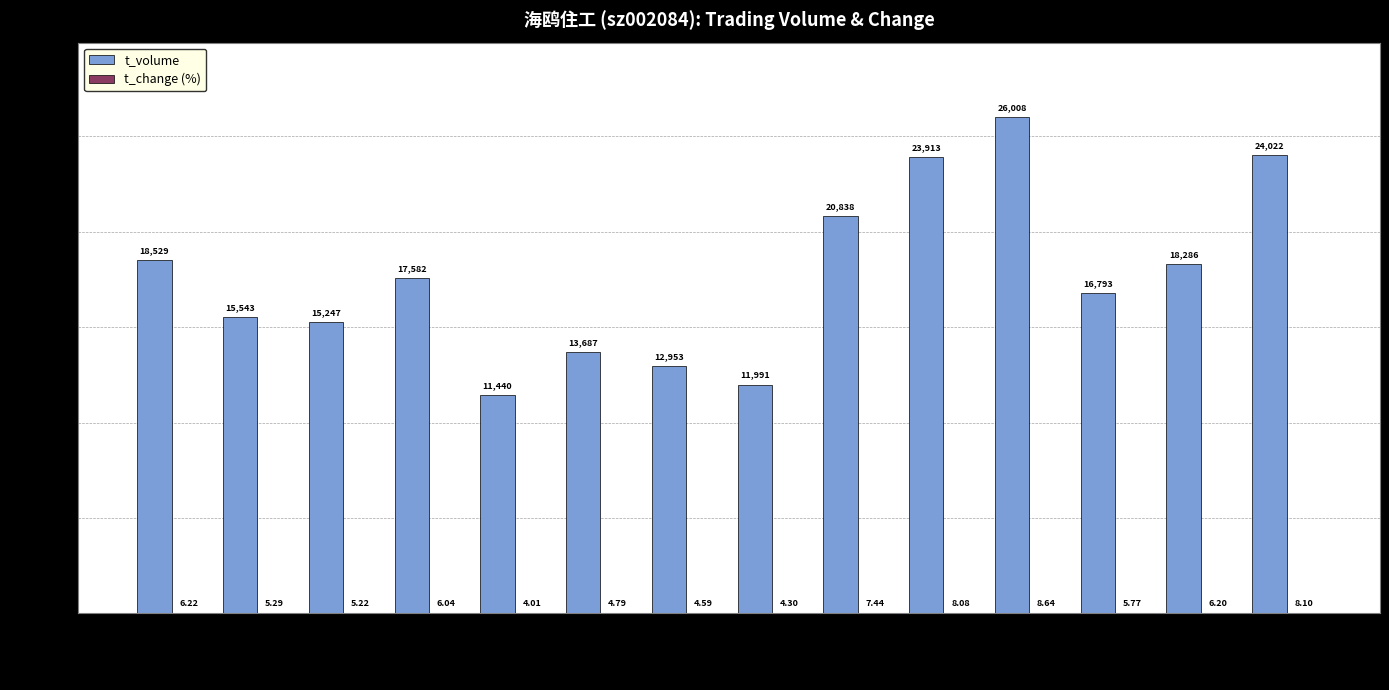

What is the sum of all t_volume values?

246832.0